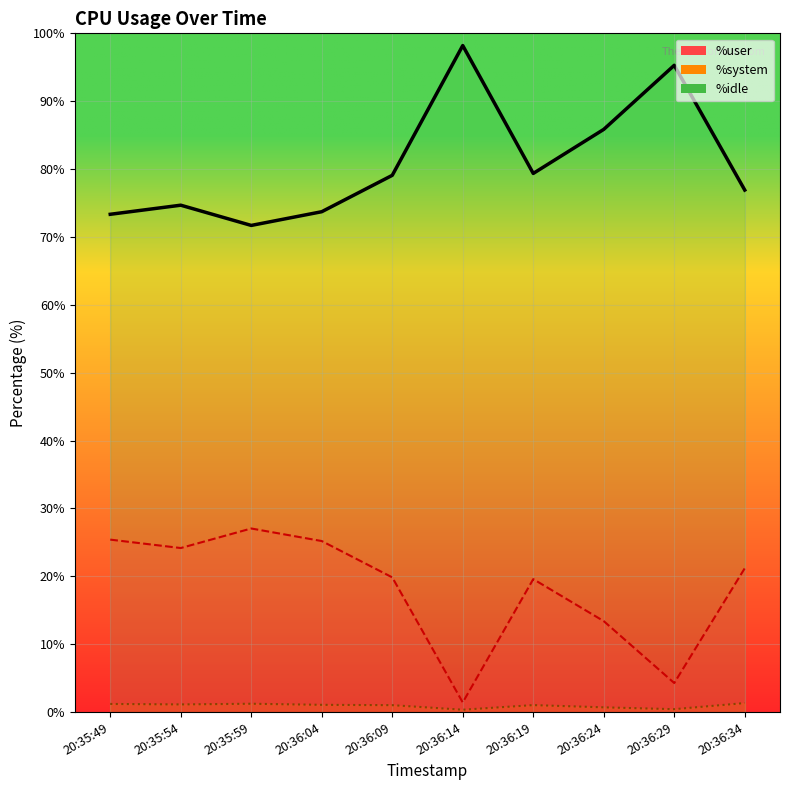

Where is the first local minimum for %idle?

20:35:59